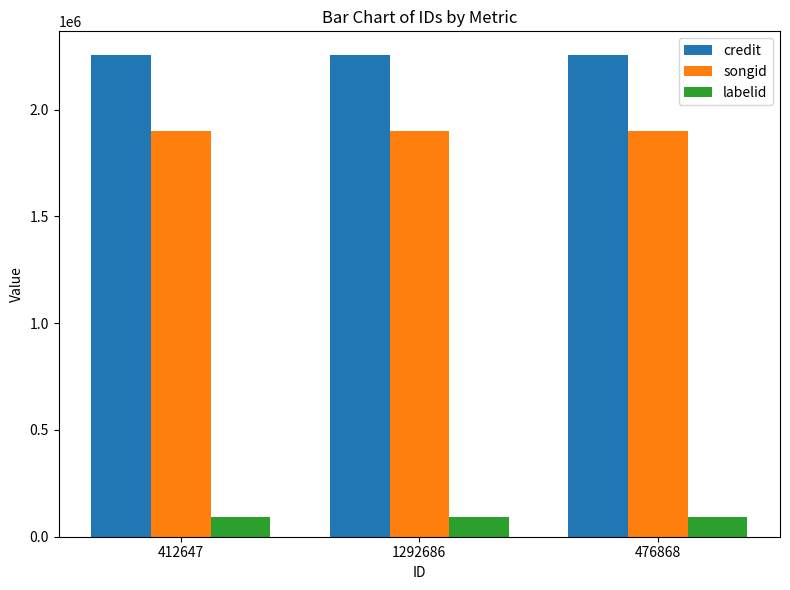

What is the label of the 2nd bar from the right?

1292686